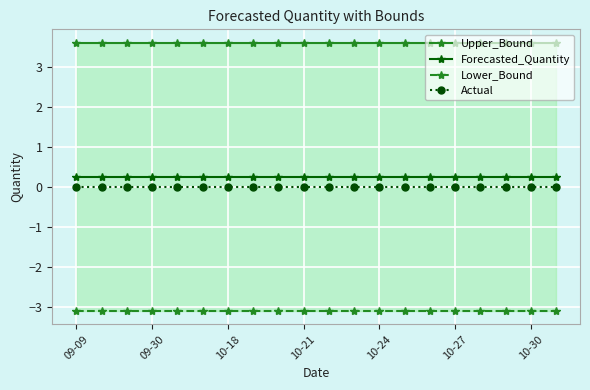

True or false: Forecasted_Quantity and Actual cross at least once.

False